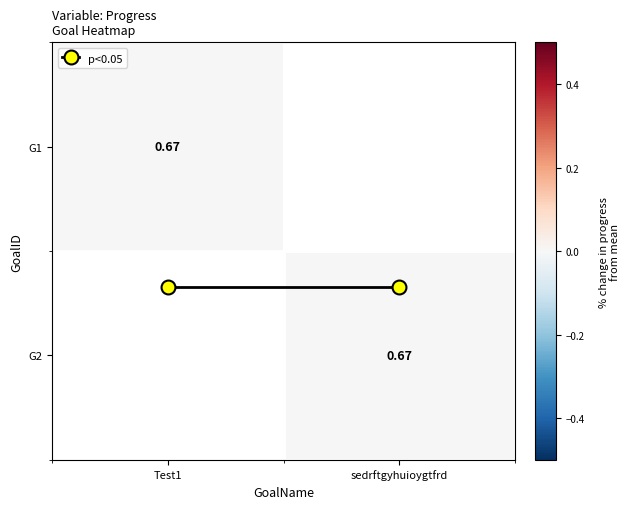

Is it true that p<0.05 equals 1.2 at sedrftgyhuioygtfrd?

False